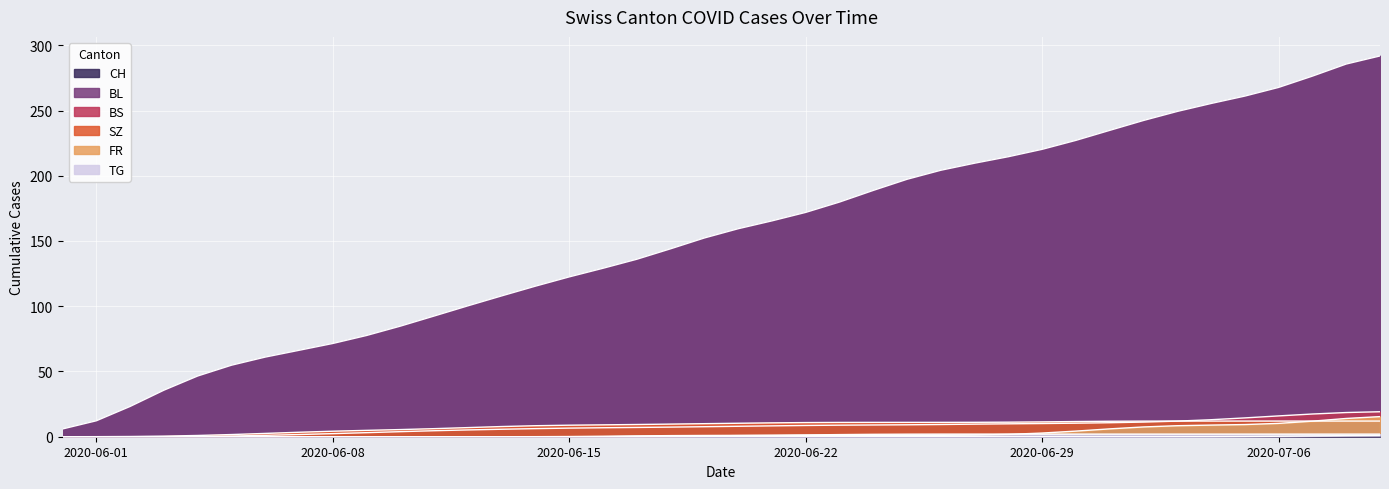

The value of CH at 2020-06-22 is 171.9. True or false?

True